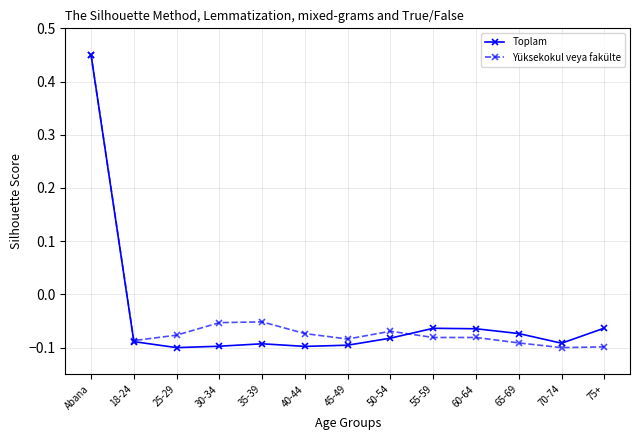

How many series are shown in this chart?

2